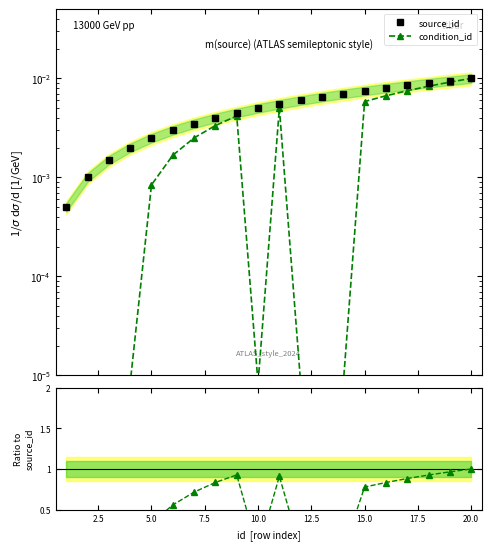

Does the chart have visible grid lines?

No